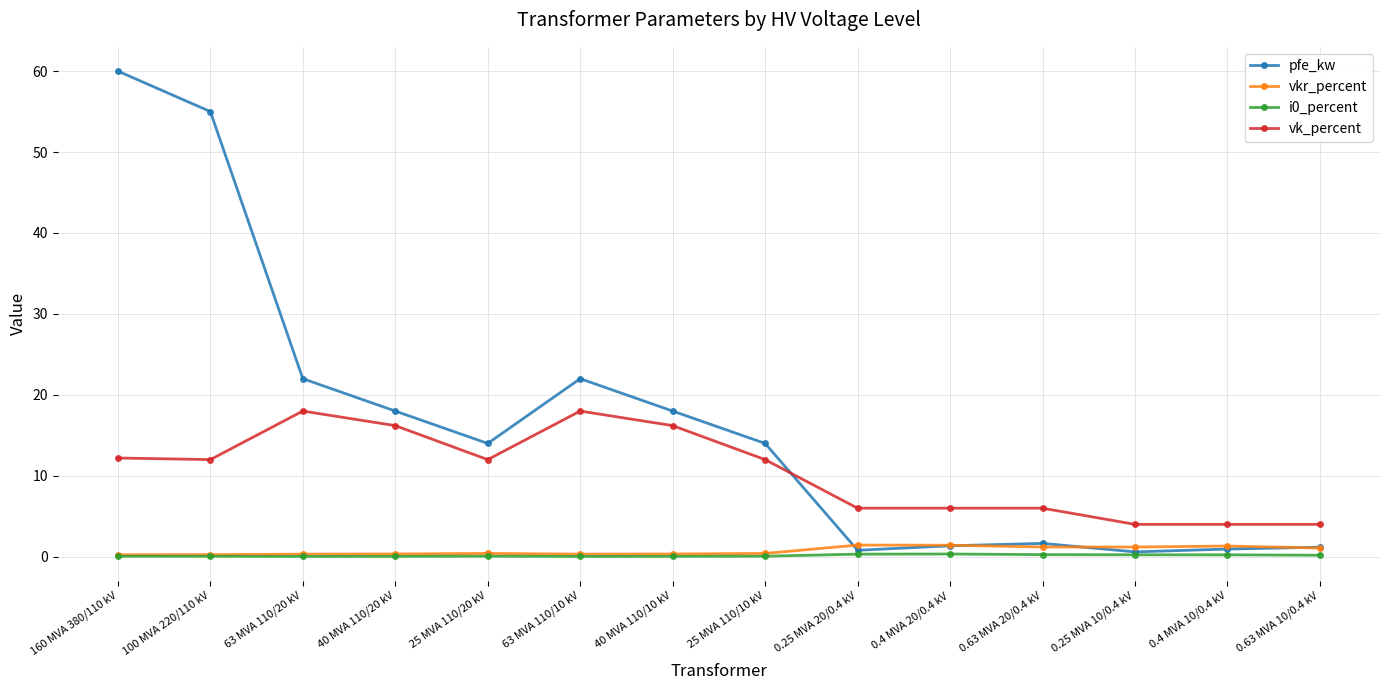

What is the spread (max minus min) of values at 160 MVA 380/110 kV?

59.9